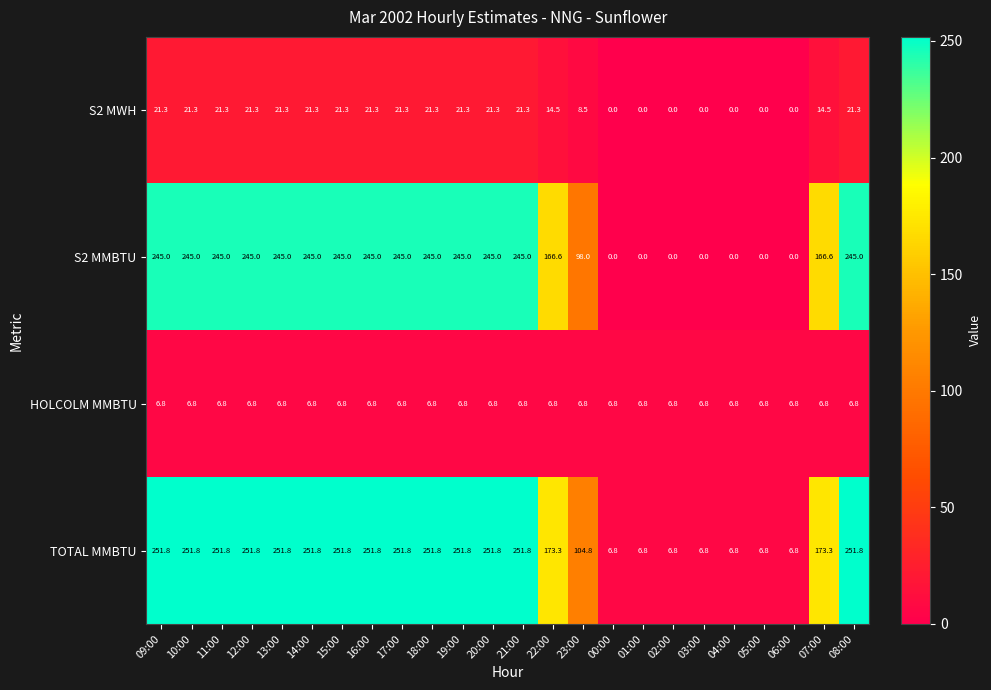

The value of HOLCOLM MMBTU at 21:00 is 10.7. True or false?

False